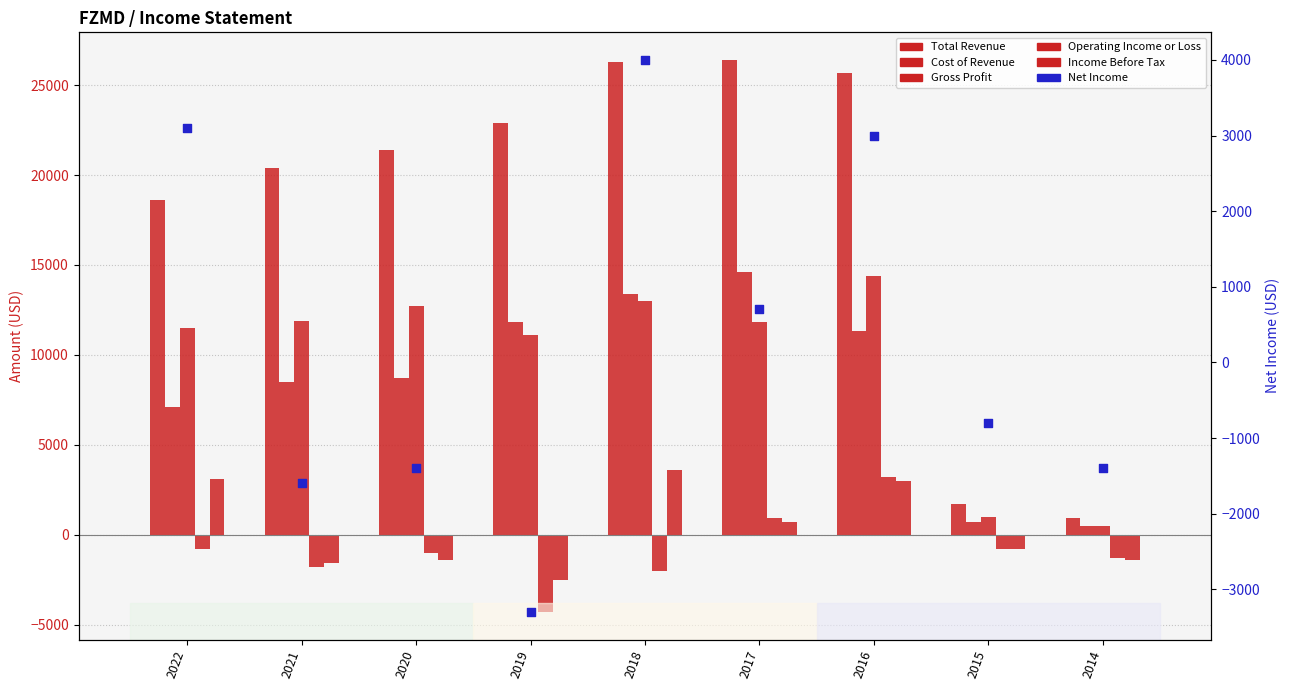

What are all the series names shown in the legend?

Total Revenue, Cost of Revenue, Gross Profit, Operating Income or Loss, Income Before Tax, Net Income